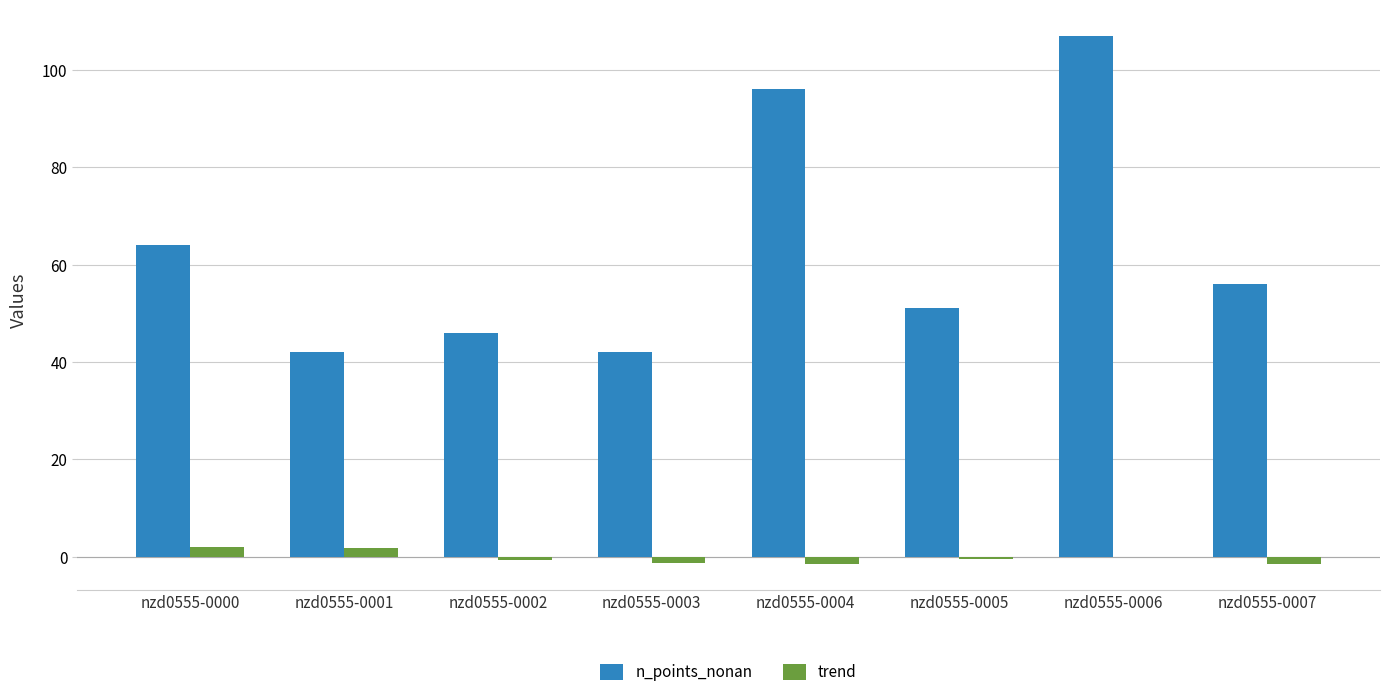

Which series has the largest total across all categories?

n_points_nonan